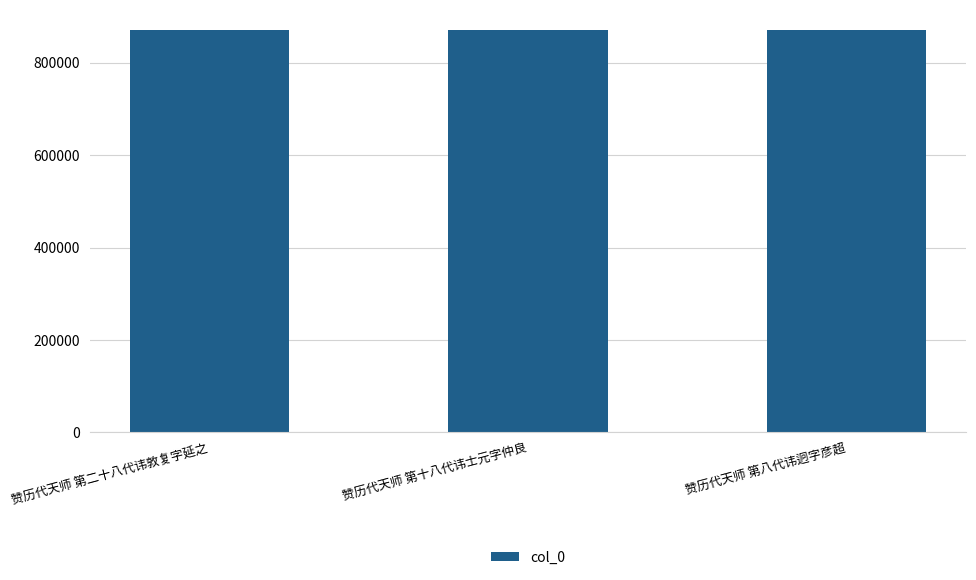

True or false: the data shows 580982 at 赞历代天师 第二十八代讳敦复字延之.

False